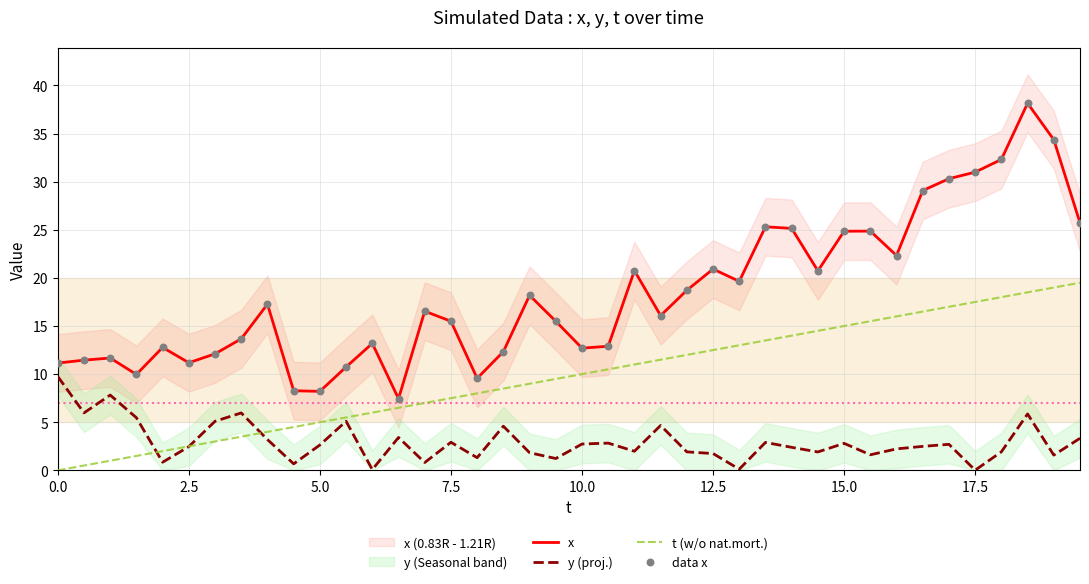

True or false: t (w/o nat.mort.) has a value of 4.3 at 10.0.

False